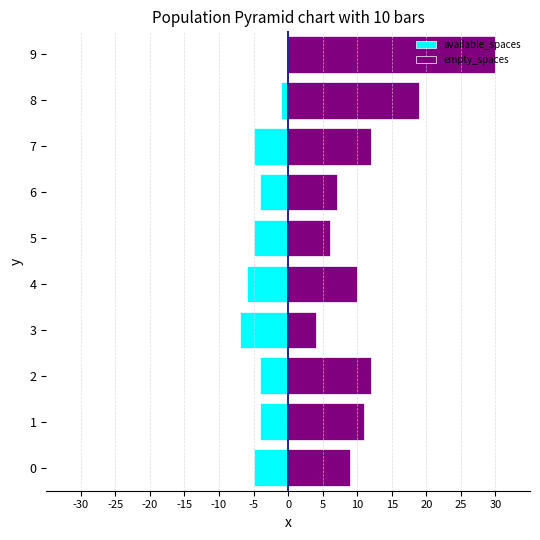

At how many categories does at least one series exceed 22?

1